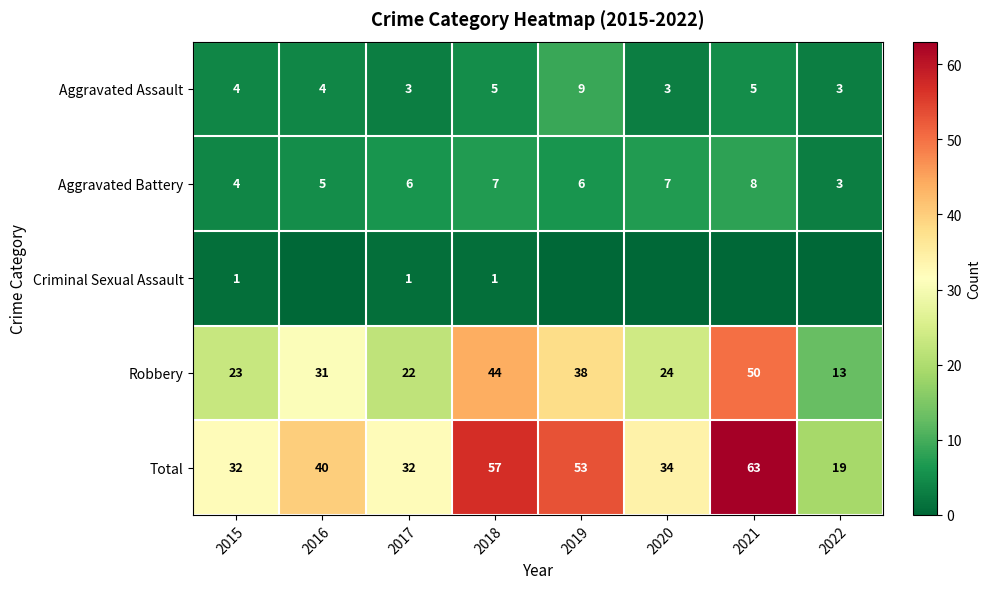

At 2017, list the series in order from smallest to largest.

Criminal Sexual Assault, Aggravated Assault, Aggravated Battery, Robbery, Total